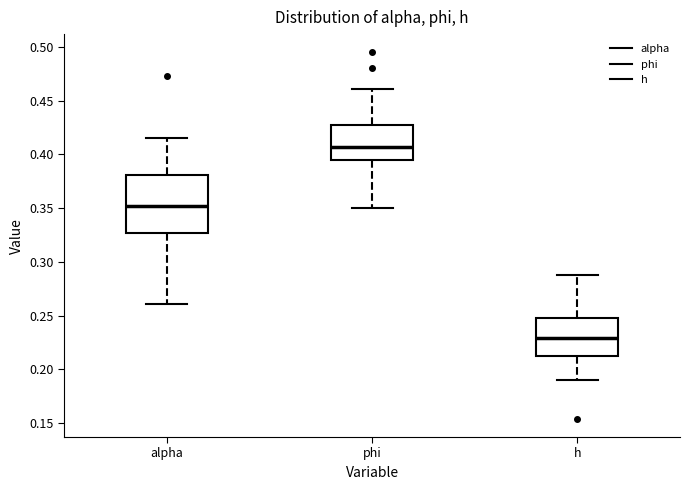

Where does the upper whisker of the box for phi end on the y-axis? The values are not printed on the chart, so give them approximately, as read against the axis.

0.460